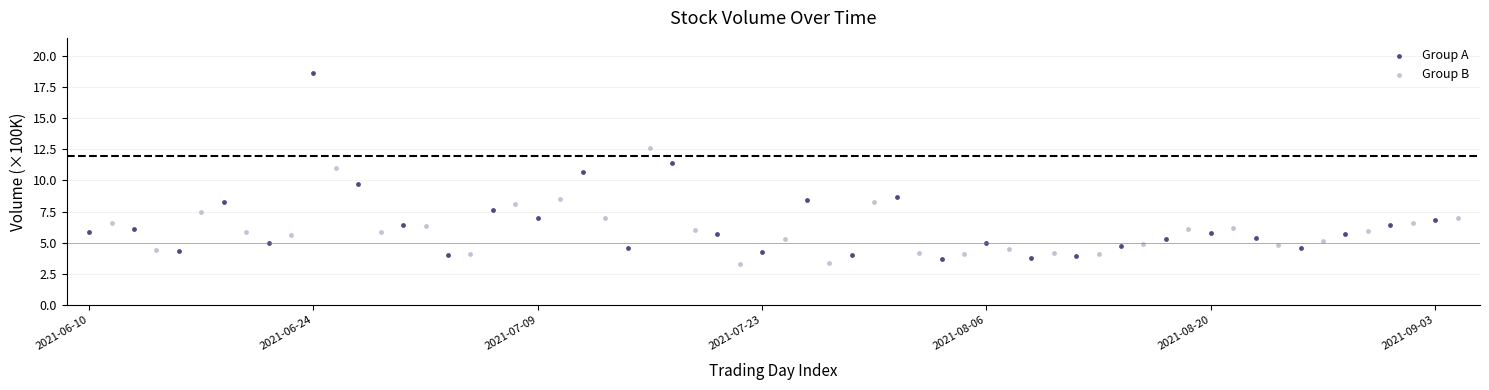

Which series reaches the maximum Y coordinate?

Group A